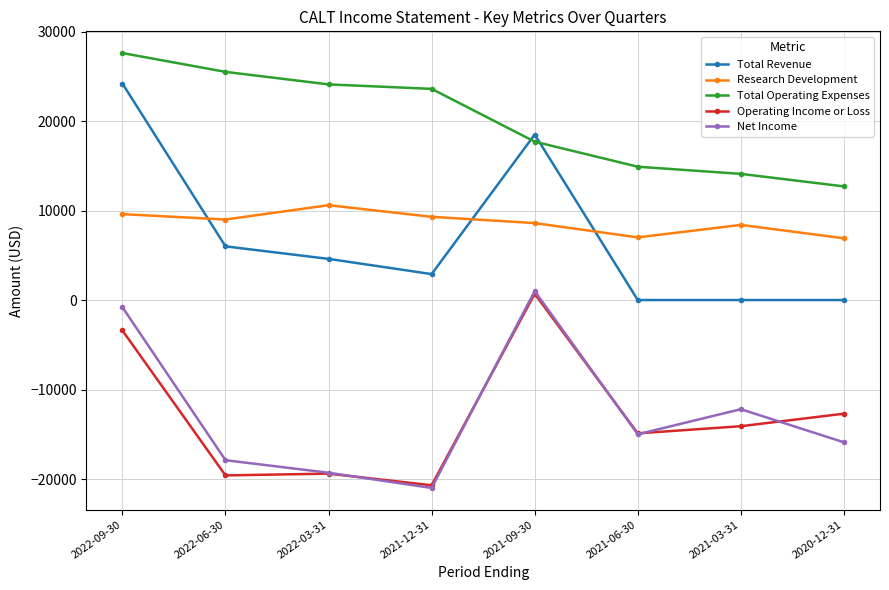

What is the label of the 6th point from the left?

2021-06-30